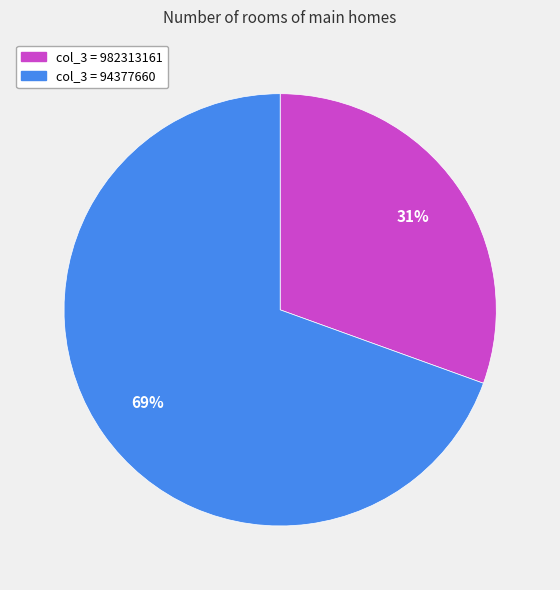

To the nearest percent, what is the average slice percentage?

50%